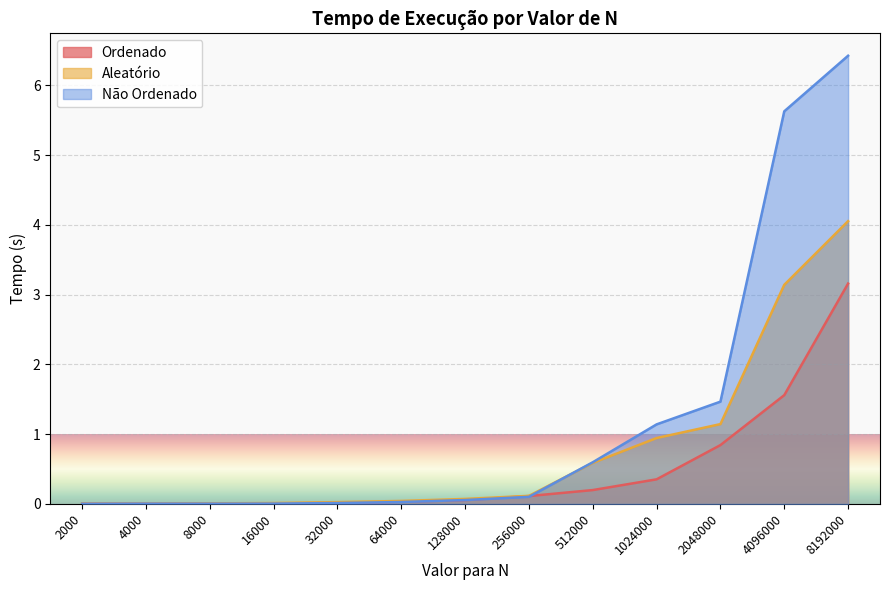

What is the highest value of the Não Ordenado series?

6.4